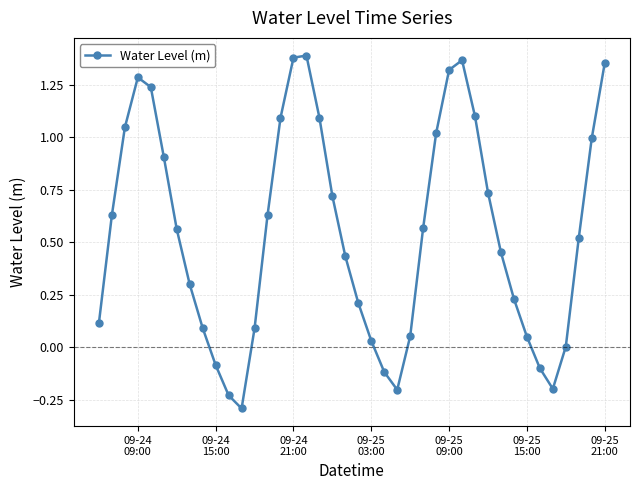

What is the difference between the maximum and minimum values?

1.7